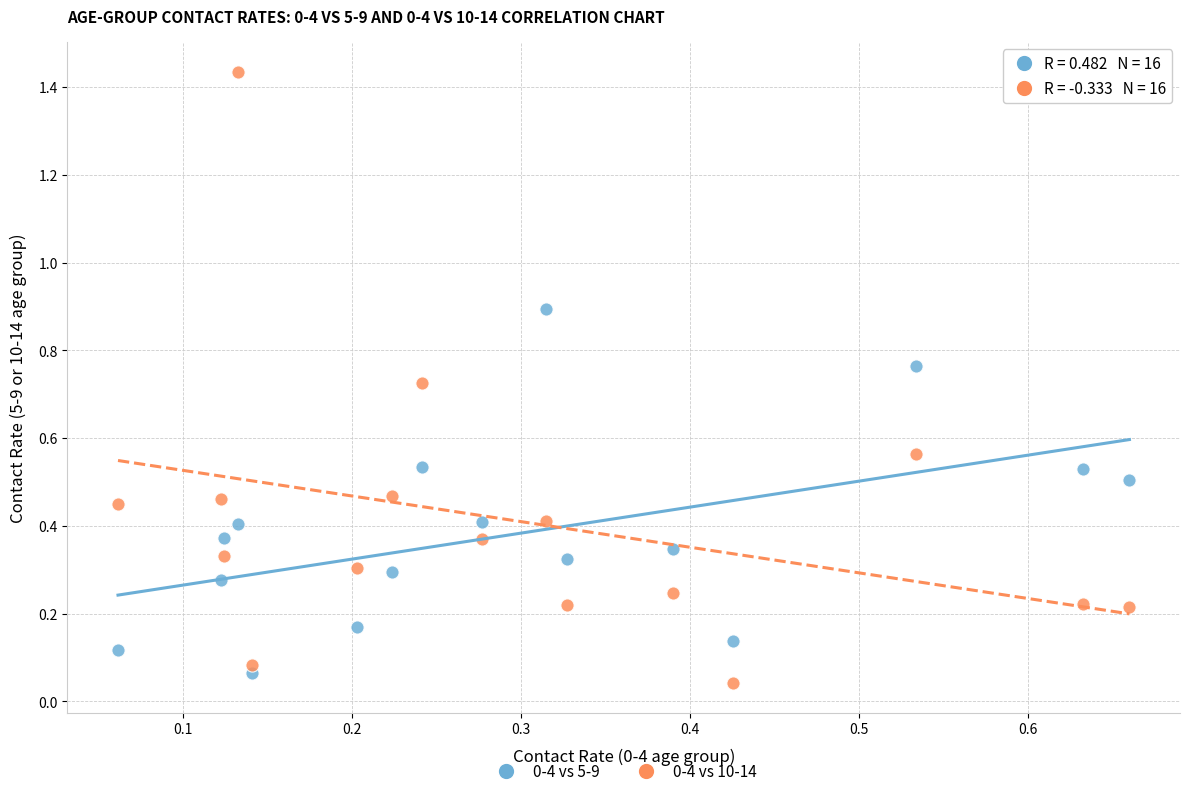

How many data points are displayed?

32